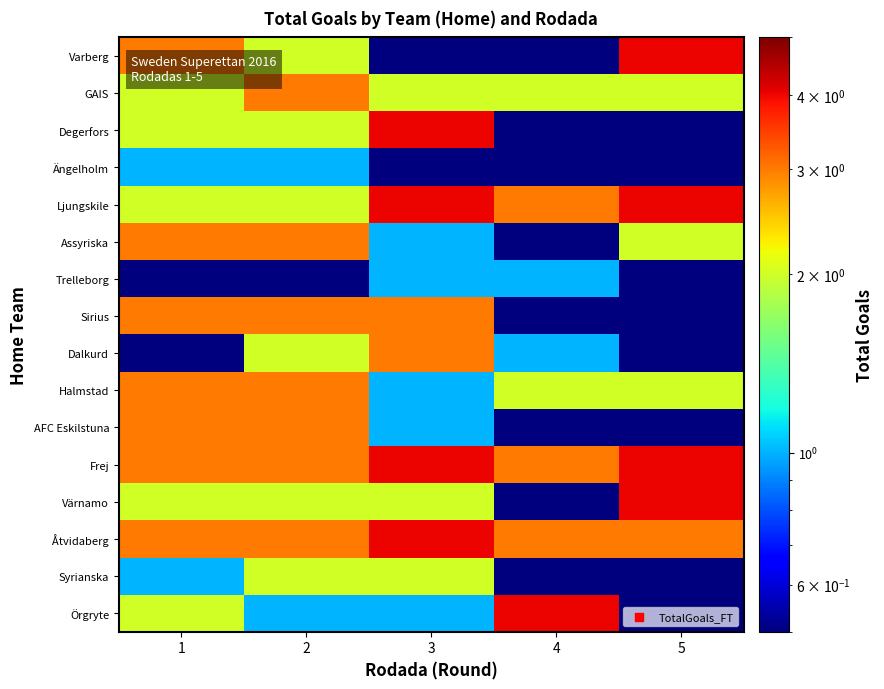

Count the number of categories in the chart.

5